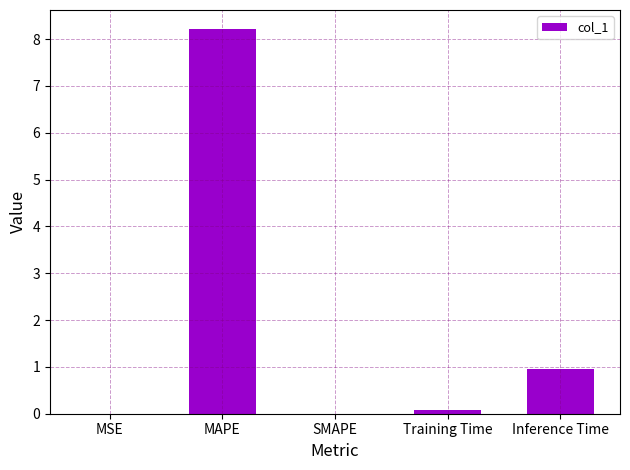

What is the difference between the values at MAPE and SMAPE?

8.2